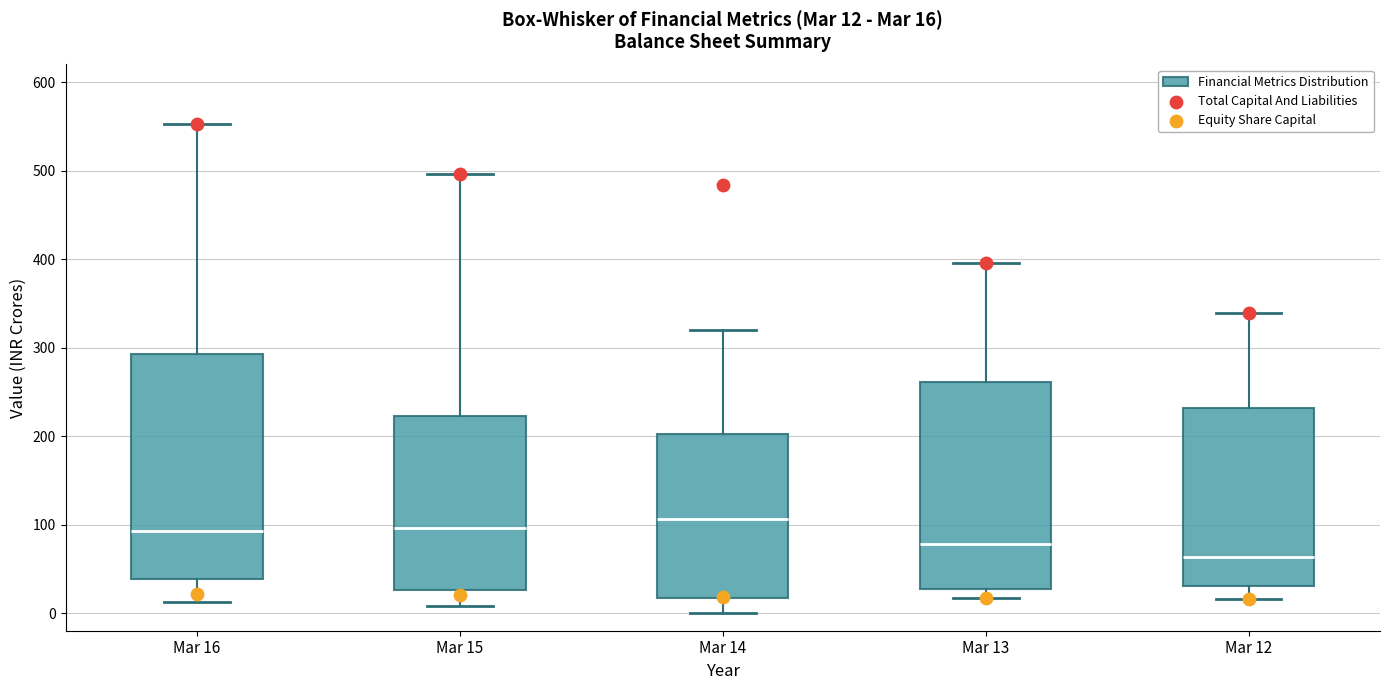

Comparing the boxes themselves (not the whiskers), which one is the tallest?

Mar 16